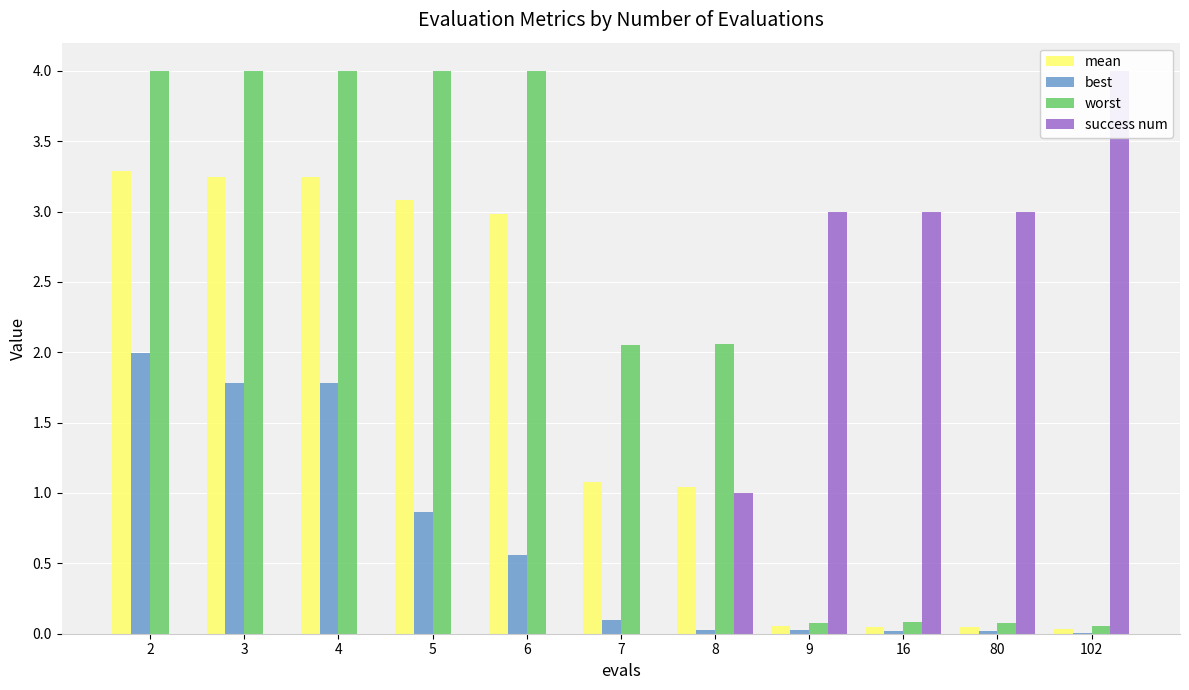

What is the average value of the best series?

0.7